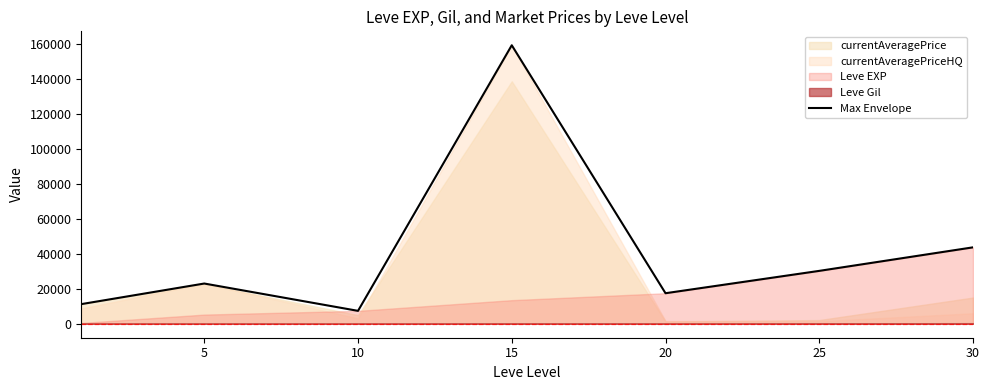

The value of Max Envelope at 5 is 15872.5. True or false?

False